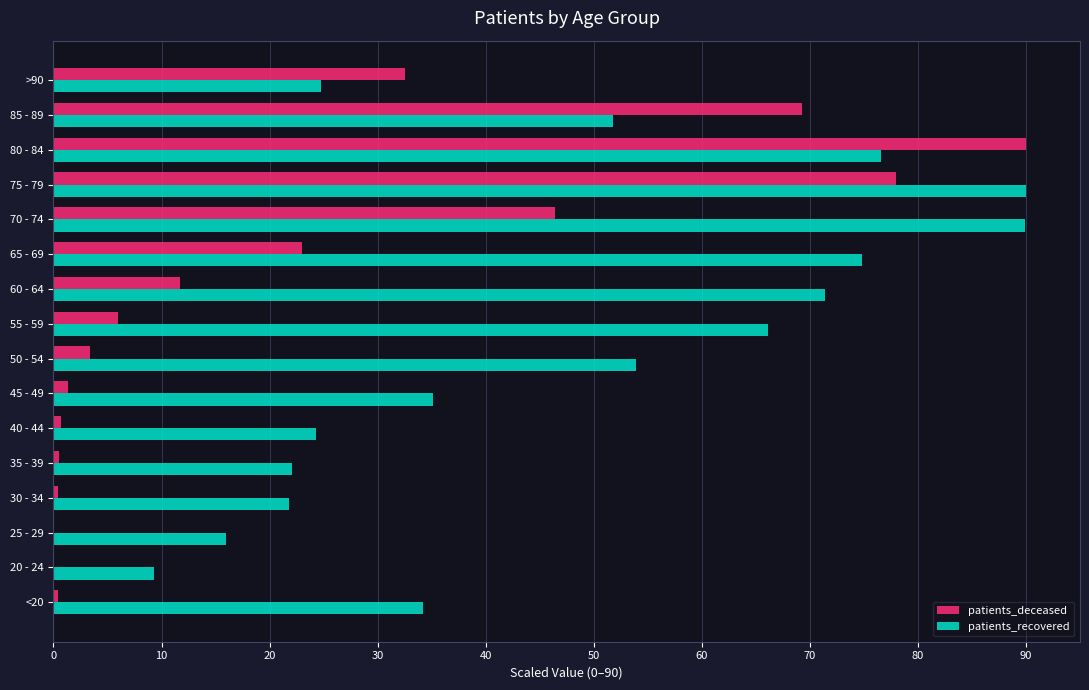

At which label is patients_deceased closest to 45?

70 - 74